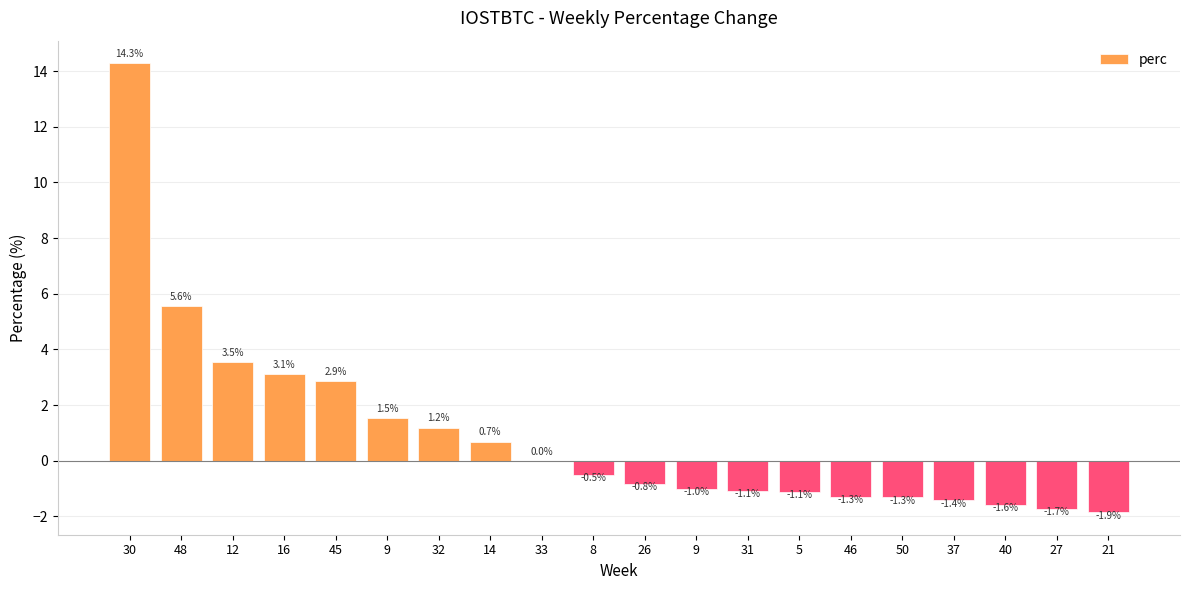

At which label is the value closest to 6?

48